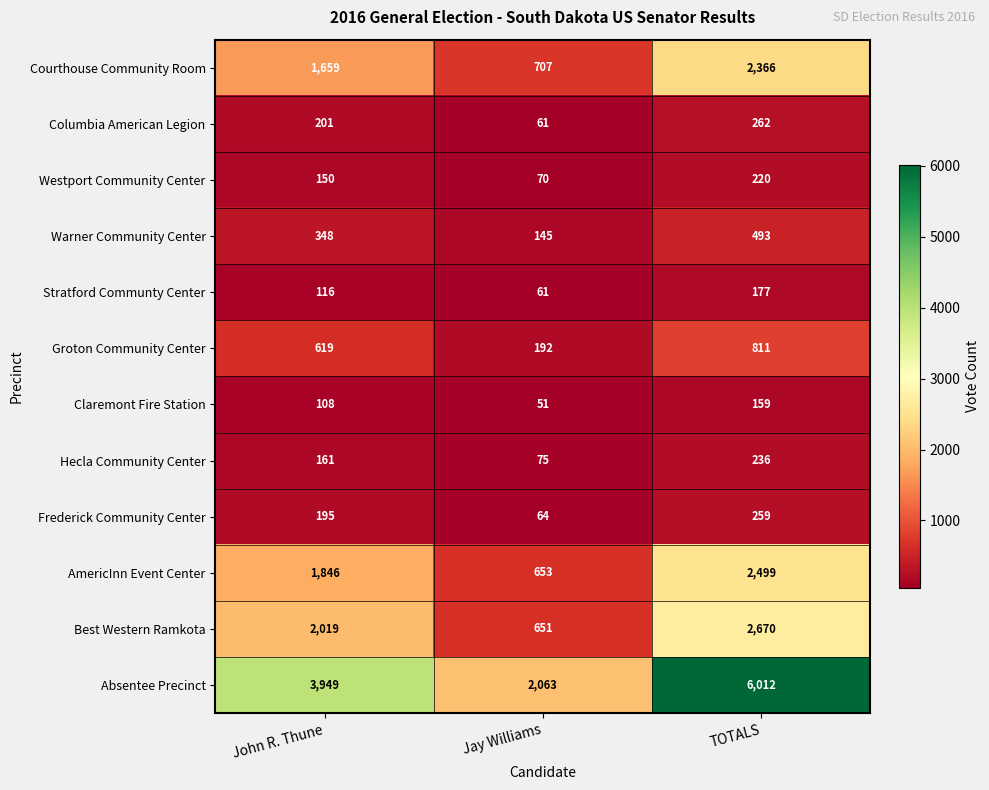

Count the Stratford Communty Center values in the range 61 to 177.

3